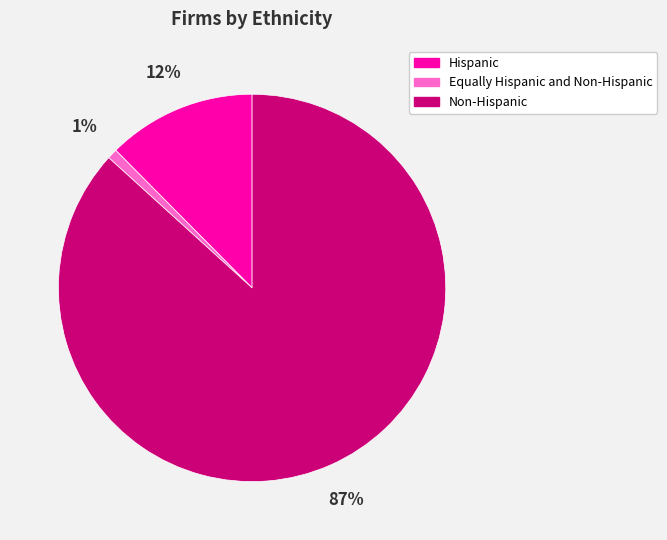

Does Non-Hispanic represent more than half of the total?

Yes